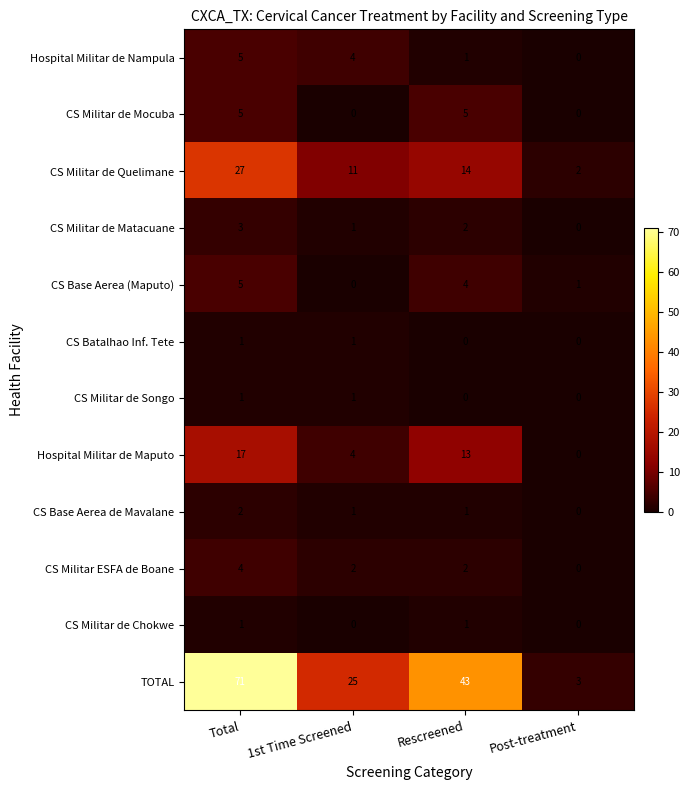

List the labels in order of CS Militar de Matacuane value, smallest first.

Post-treatment, 1st Time Screened, Rescreened, Total